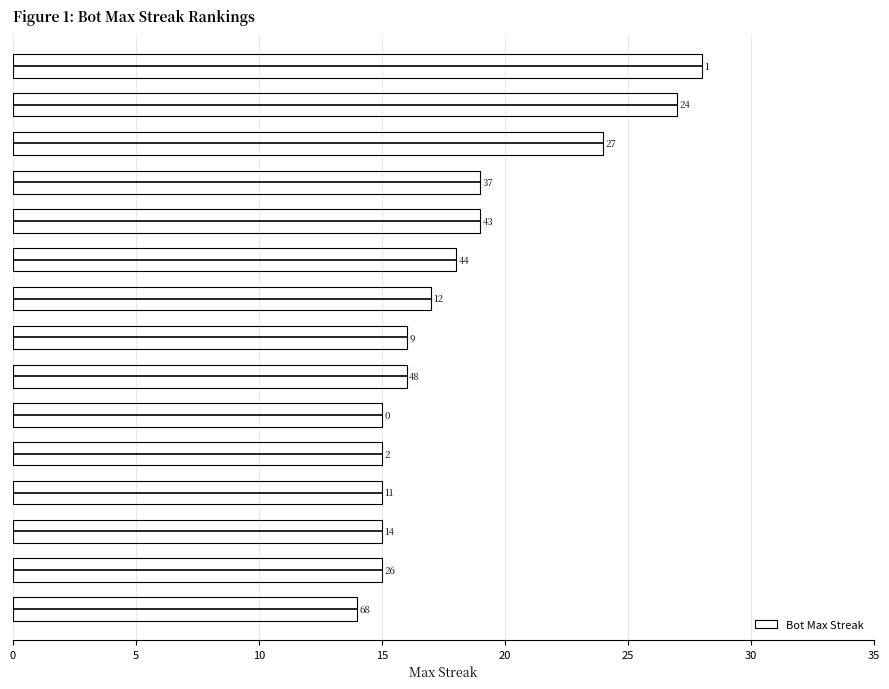

Reading left to right, transcribe all the data shown in this chart.

14	15	15	15	15	15	16	16	17	18	19	19	24	27	28